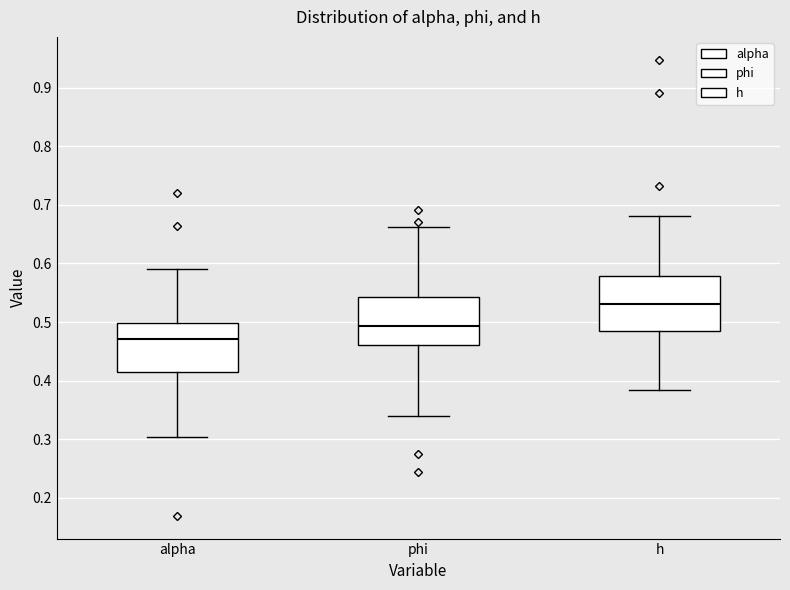

Reading left to right, transcribe this box plot: for each box, give where its median line is, the range the box spans, and where its two whiskers end, as read against the y-axis. The values are not printed on the chart, so give them approximately, as read against the axis.

alpha: median 0.47, box 0.41 to 0.50, whiskers 0.30 to 0.59
phi: median 0.49, box 0.46 to 0.54, whiskers 0.34 to 0.66
h: median 0.53, box 0.48 to 0.58, whiskers 0.38 to 0.68